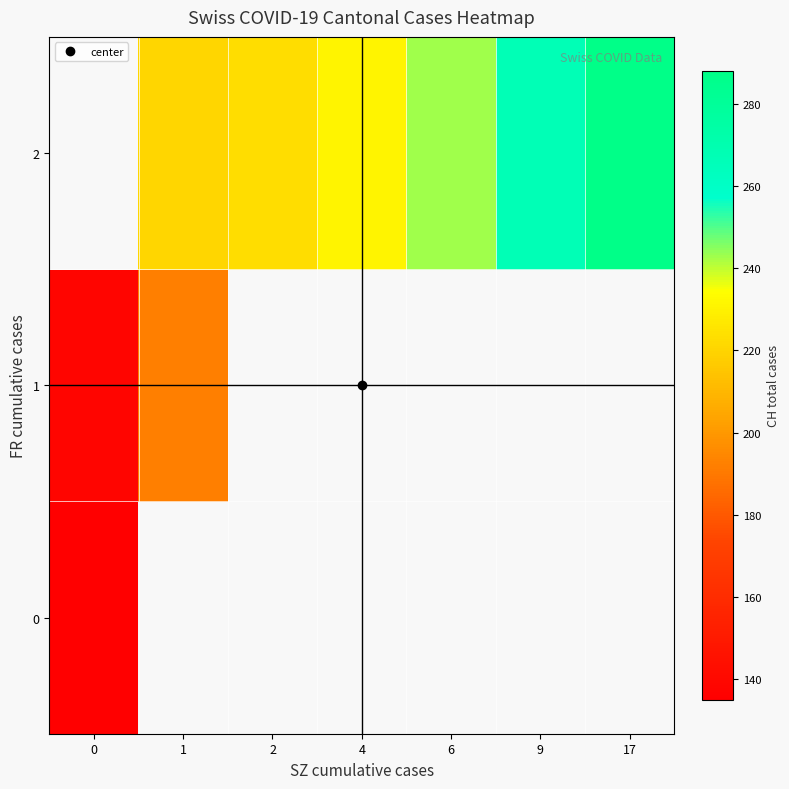

Is the value of 1 at 2 greater than the value of 2 at 2?

No